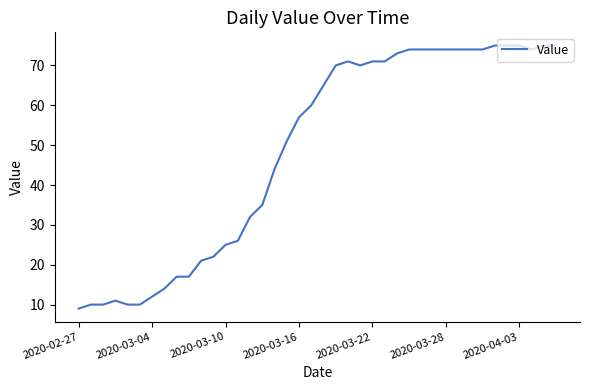

What is the difference between the maximum and minimum values?

66